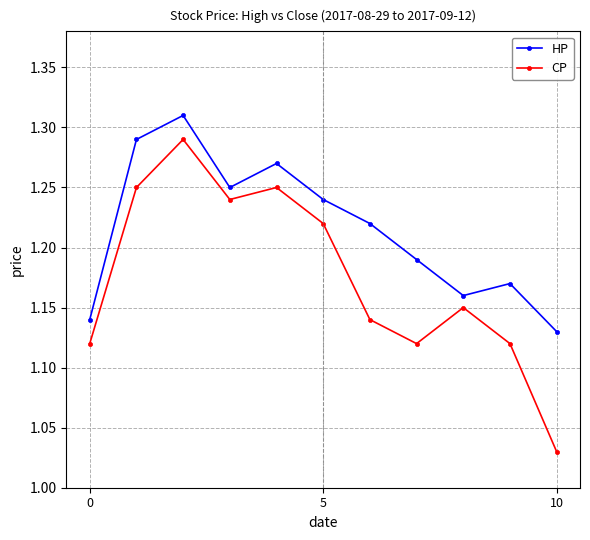

At how many categories does at least one series exceed 1?

11